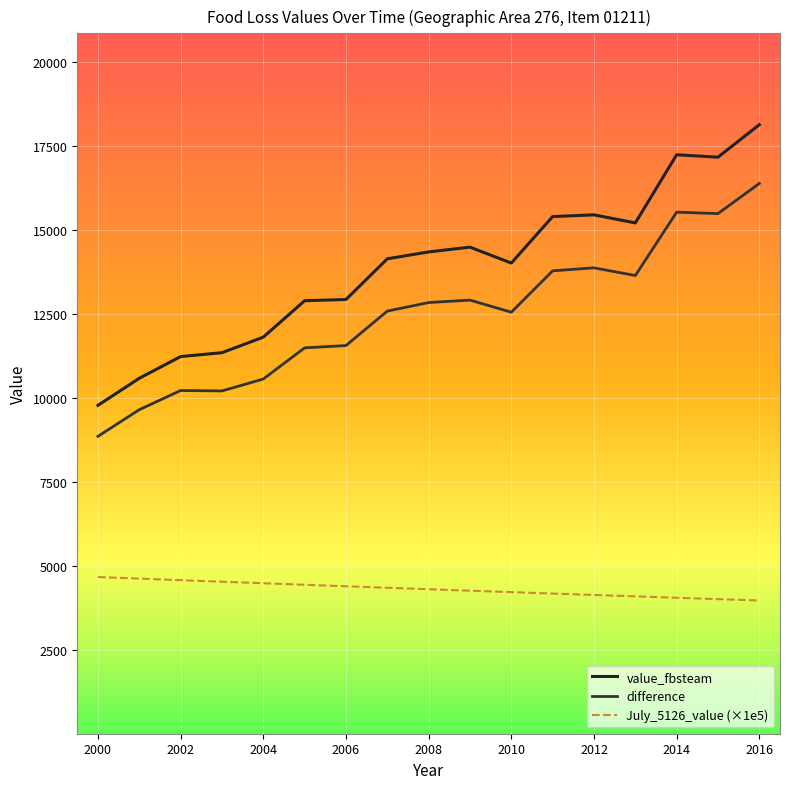

What is the sum of all value_fbsteam values?

236263.0